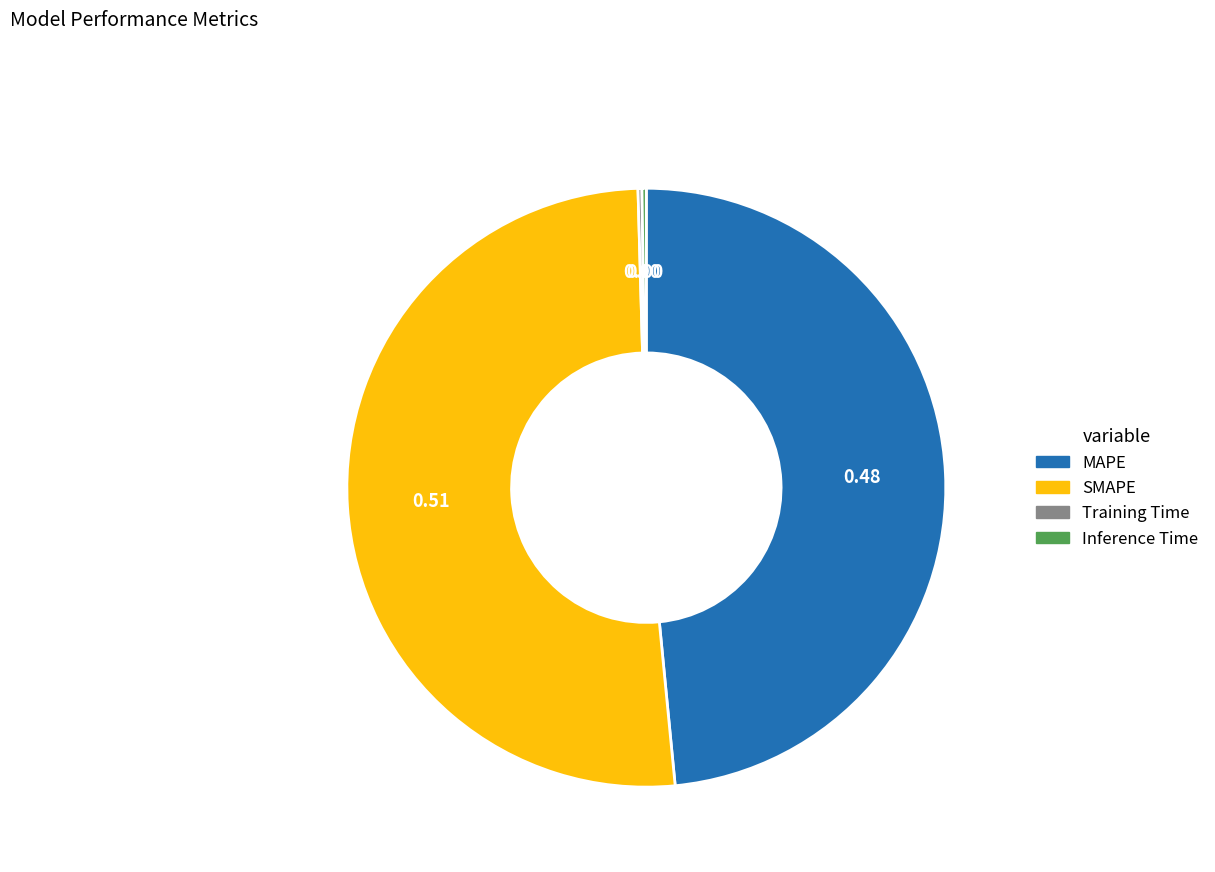

Which slice is the largest?

SMAPE